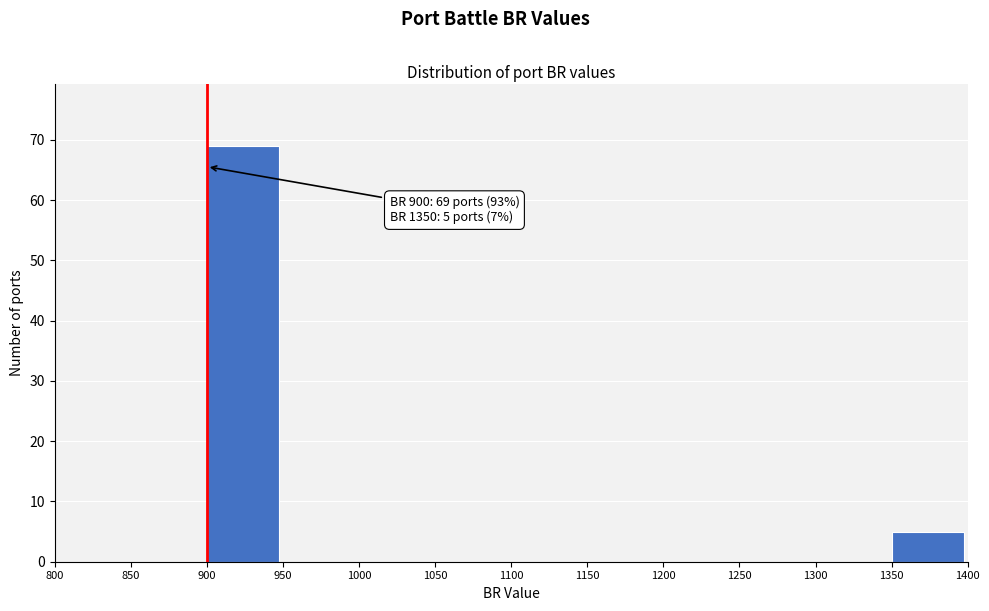

Which range on the x-axis has the tallest bar?

900 to 950